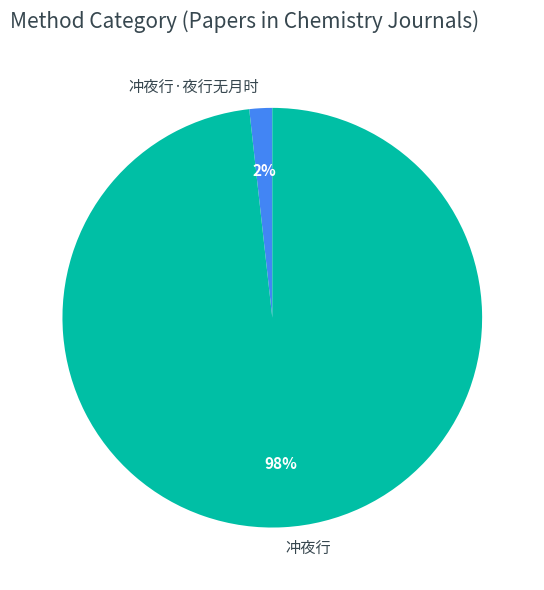

To the nearest percent, what is the difference between the 冲夜行·夜行无月时 and 冲夜行 slice percentages?

96%